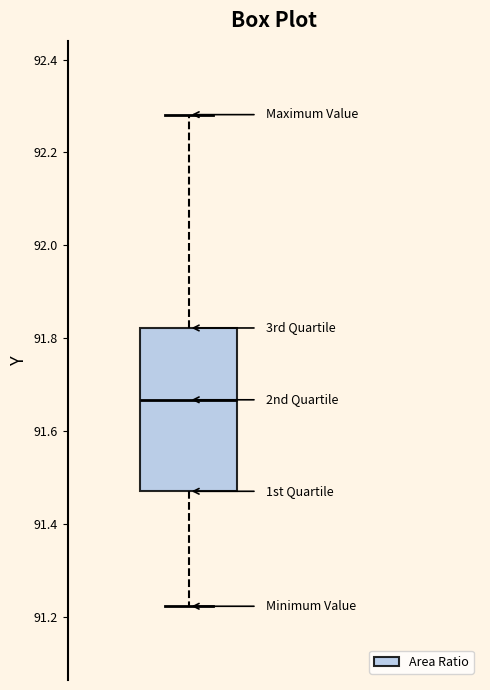

Where is the upper edge of the box on the y-axis? The values are not printed on the chart, so give them approximately, as read against the axis.

91.82